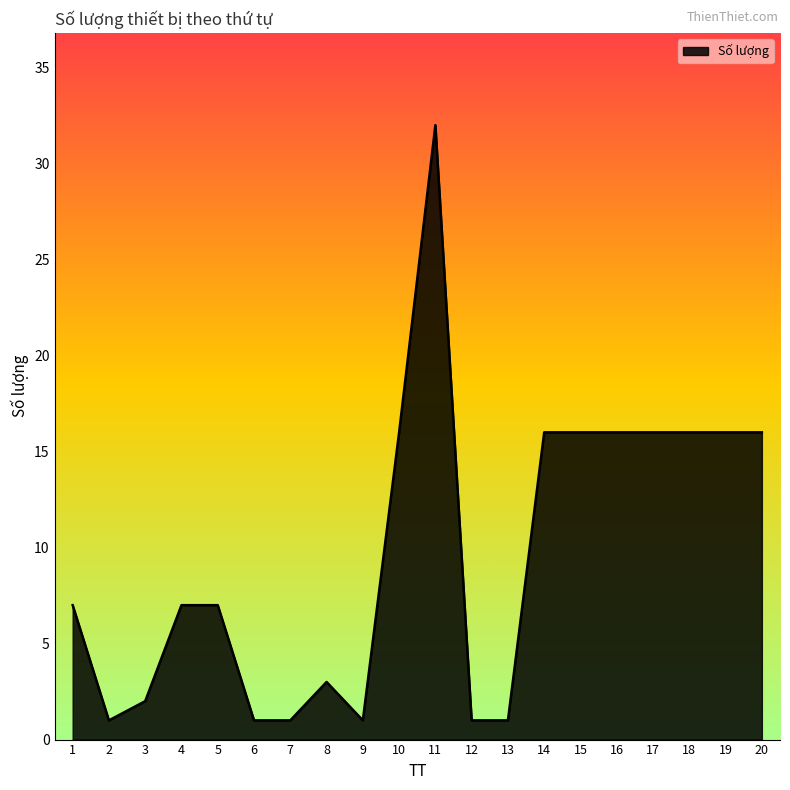

Does the chart display data point markers on the line(s)?

No